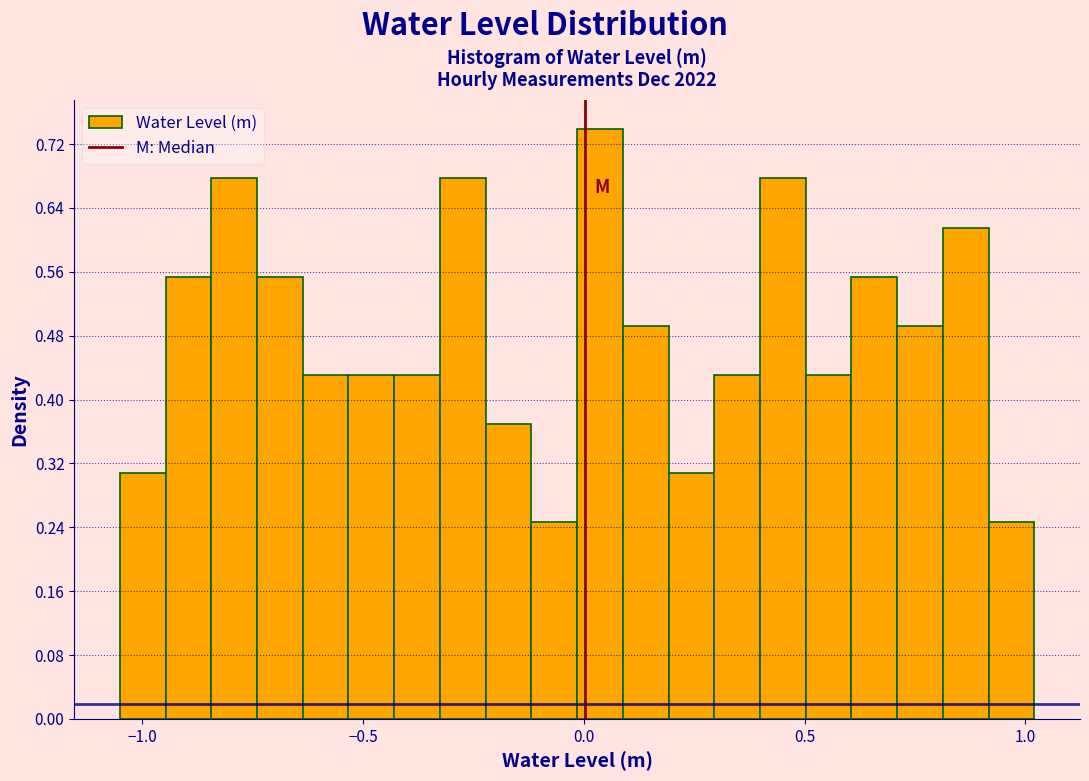

Read against the x-axis, roughly where is the centre of the tallest bar?

0.05